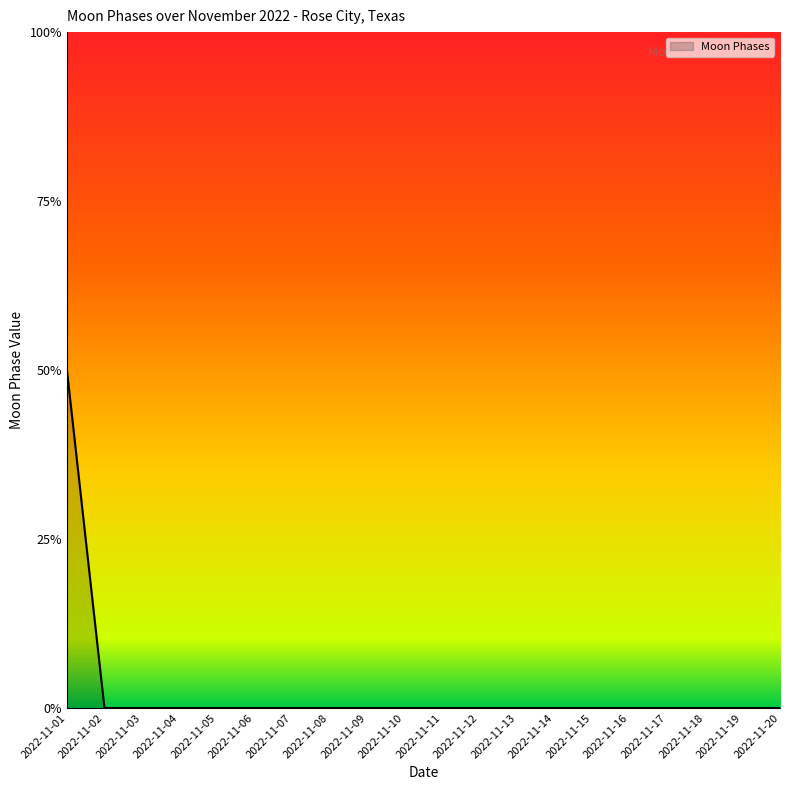

Does the chart display data point markers on the line(s)?

No